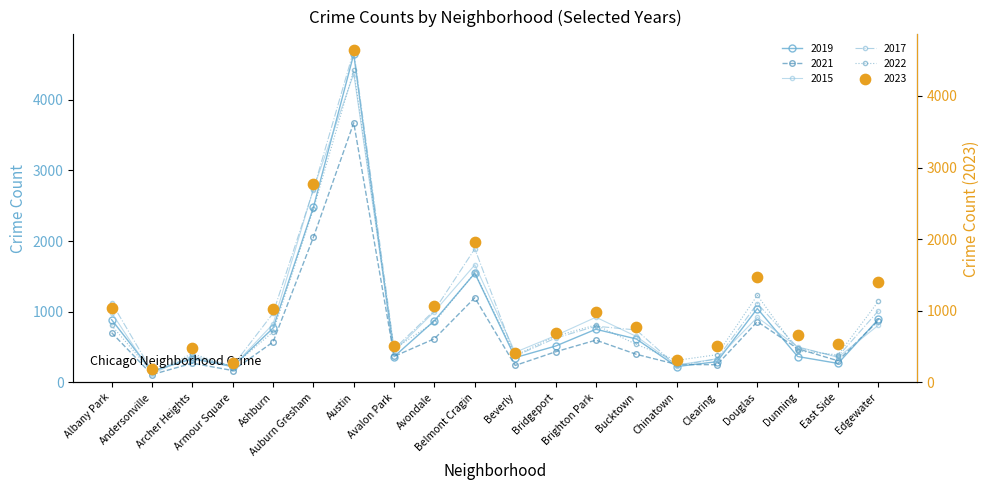

At how many categories does at least one series exceed 2728?

2